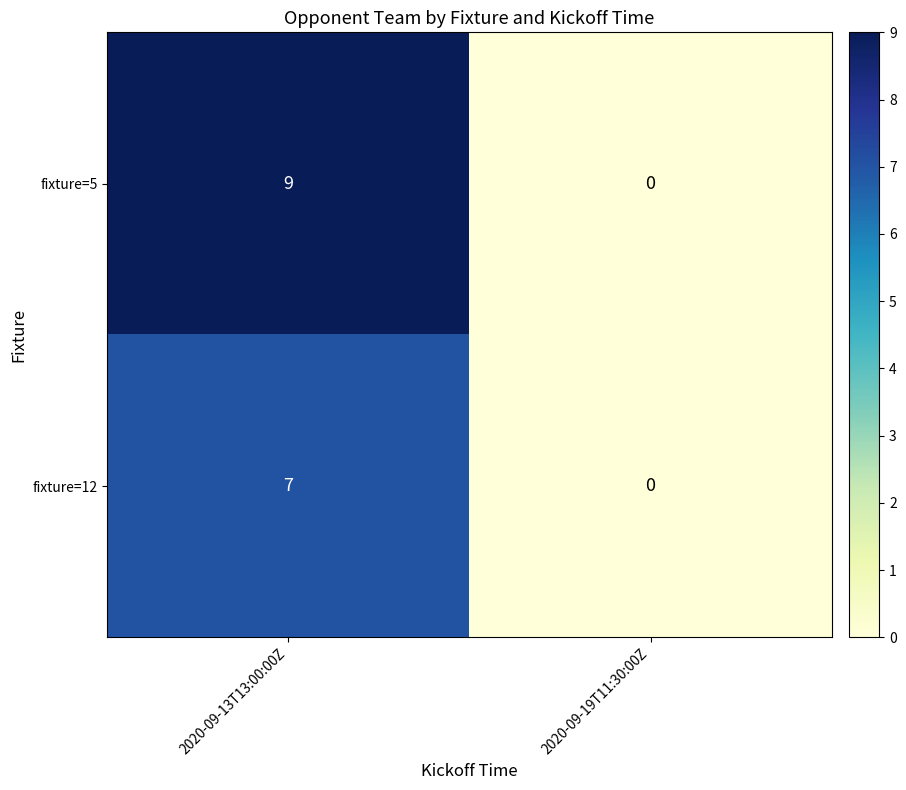

Reading left to right, list all the values displayed in this chart.

fixture=5: 9	0
fixture=12: 7	0